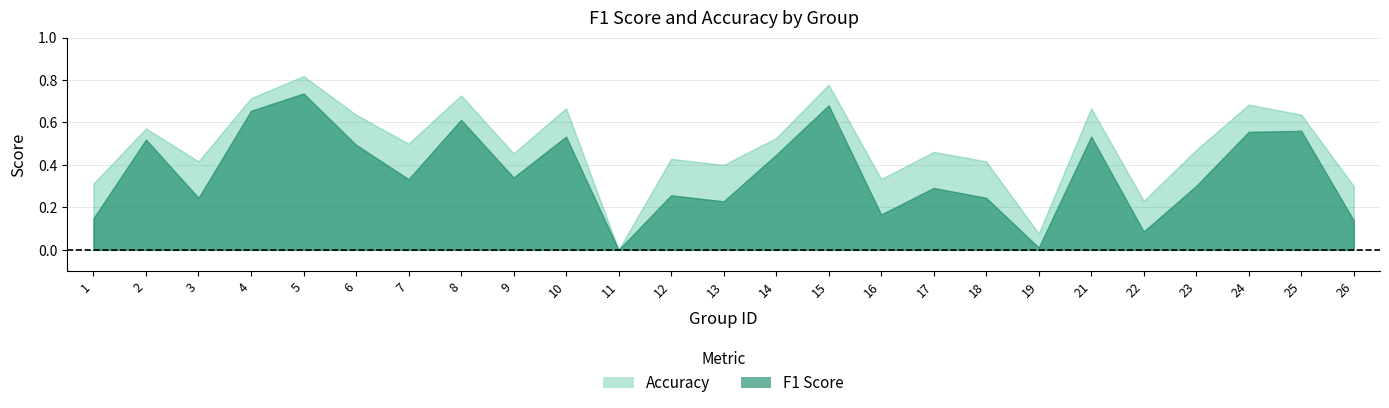

Reading left to right, list all the values displayed in this chart.

f1: 0.1	0.5	0.2	0.7	0.7	0.5	0.3	0.6	0.3	0.5	0.0	0.3	0.2	0.4	0.7	0.2	0.3	0.2	0.0	0.5	0.1	0.3	0.6	0.6	0.1
accuracy: 0.3	0.6	0.4	0.7	0.8	0.6	0.5	0.7	0.5	0.7	0.0	0.4	0.4	0.5	0.8	0.3	0.5	0.4	0.1	0.7	0.2	0.5	0.7	0.6	0.3